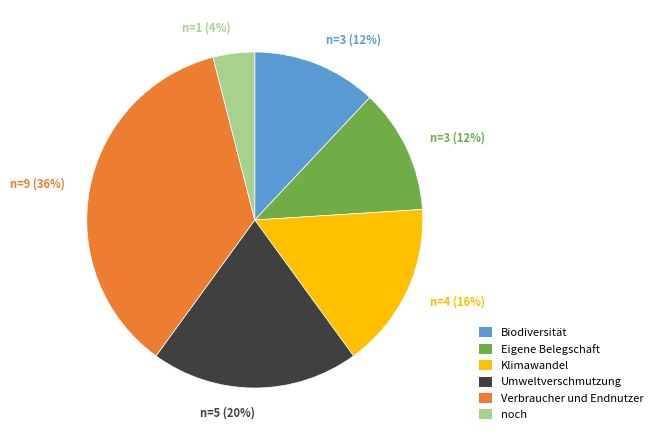

What percentage is the Biodiversität slice, to the nearest percent?

12%